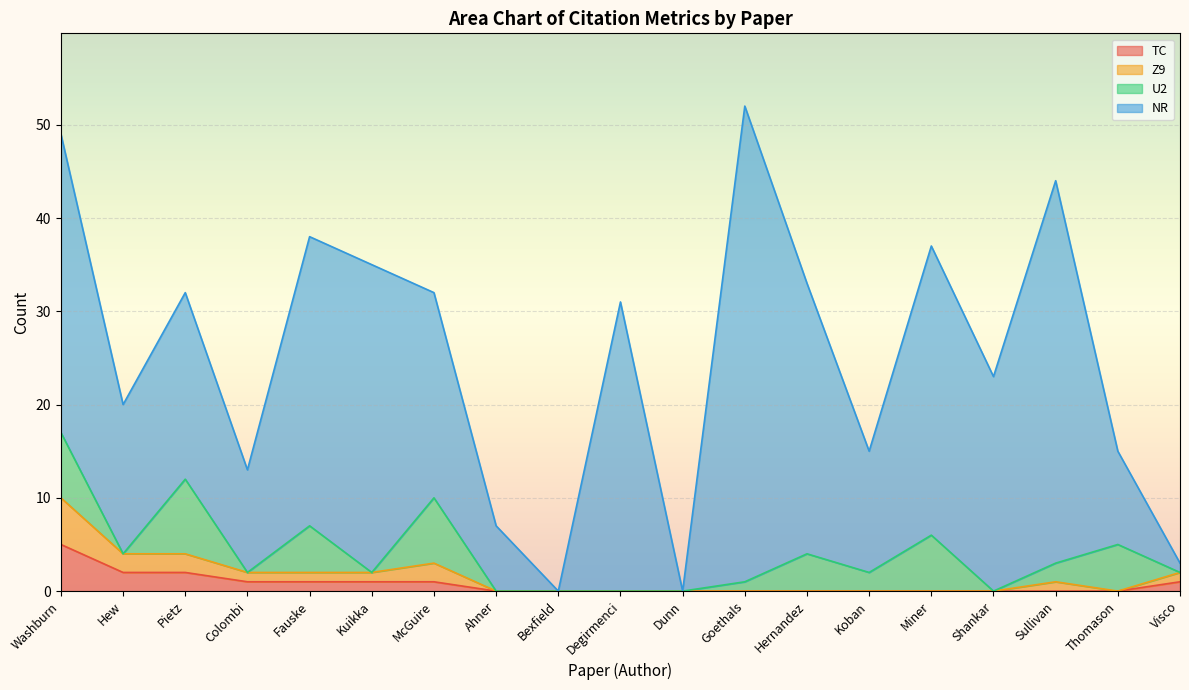

Which has a higher value, Kuikka or Hernandez?

Kuikka